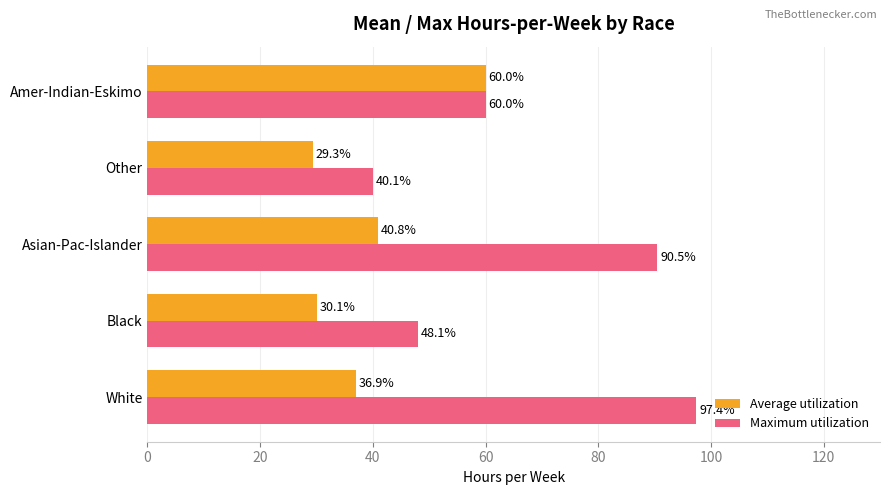

True or false: Average utilization has a value of 69.6 at Asian-Pac-Islander.

False